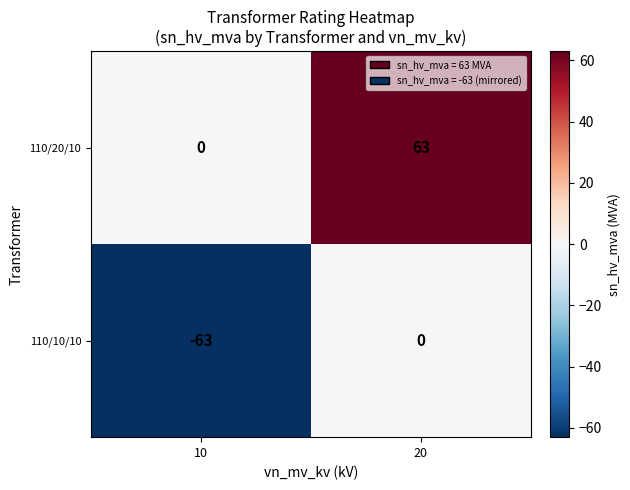

What is the difference between the maximum and minimum values in the 110/20/10 series?

63